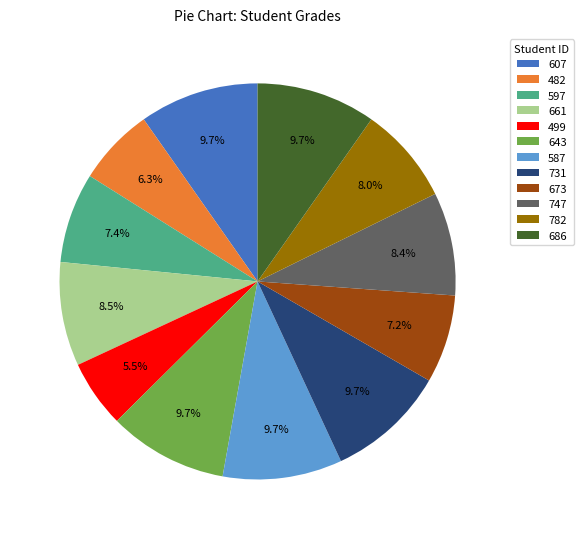

What percentage do 499 and 597 together represent?

12.9%